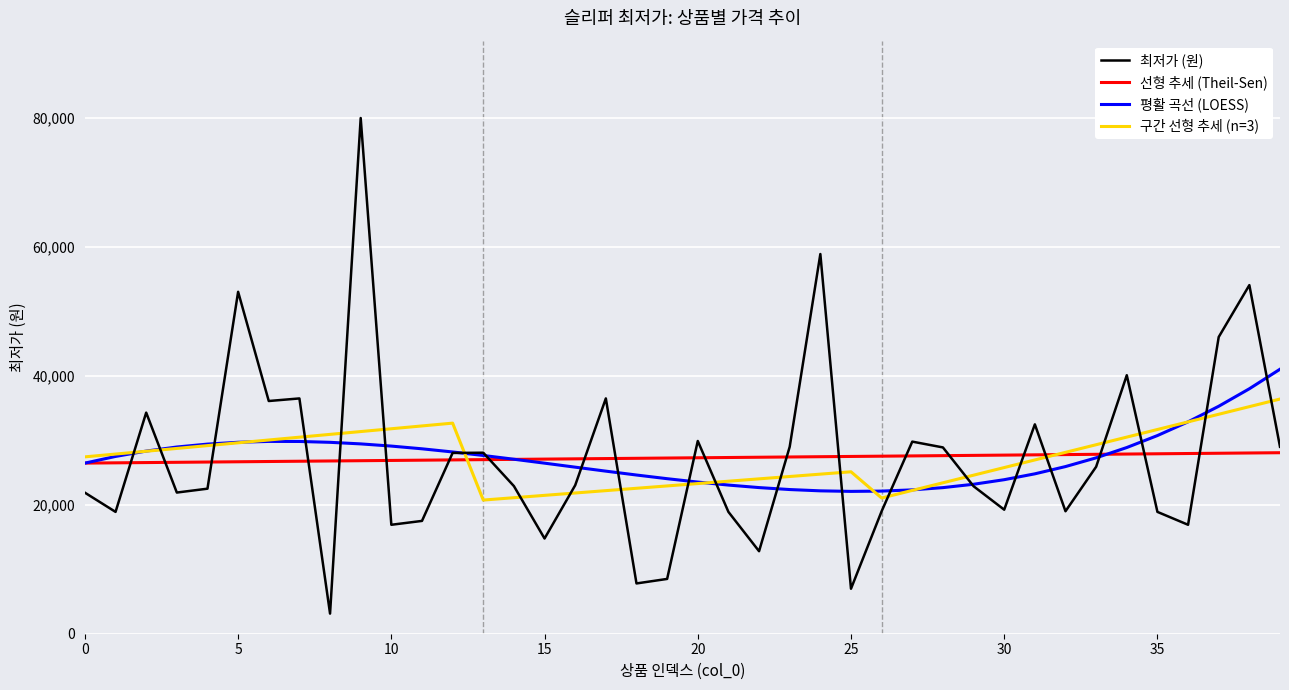

What is the minimum value shown in the chart?

3120.0